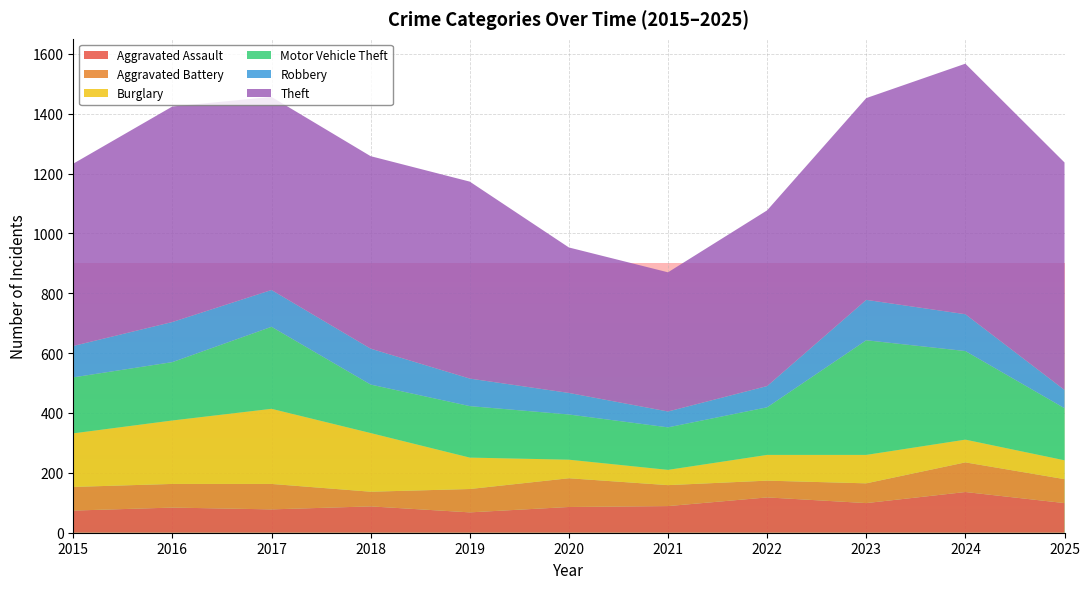

Reading left to right, extract all data points from this chart.

Aggravated Assault: 2015=74	2016=84	2017=78	2018=88	2019=68	2020=86	2021=89	2022=118	2023=99	2024=136	2025=99
Aggravated Battery: 2015=79	2016=79	2017=85	2018=49	2019=78	2020=96	2021=70	2022=56	2023=66	2024=99	2025=80
Burglary: 2015=179	2016=212	2017=251	2018=196	2019=105	2020=62	2021=51	2022=86	2023=95	2024=76	2025=63
Motor Vehicle Theft: 2015=187	2016=195	2017=274	2018=162	2019=172	2020=151	2021=142	2022=159	2023=383	2024=296	2025=174
Robbery: 2015=105	2016=134	2017=123	2018=120	2019=92	2020=72	2021=53	2022=71	2023=135	2024=123	2025=61
Theft: 2015=609	2016=720	2017=645	2018=643	2019=658	2020=486	2021=465	2022=587	2023=674	2024=837	2025=760